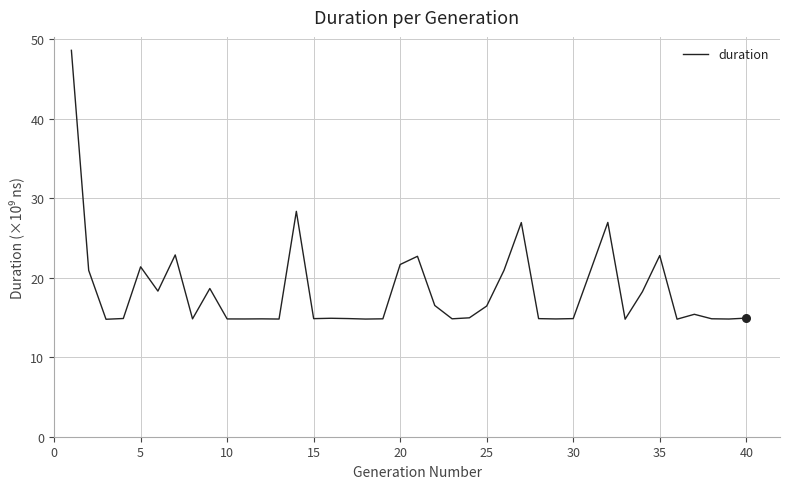

What is the smallest value displayed?

14.8